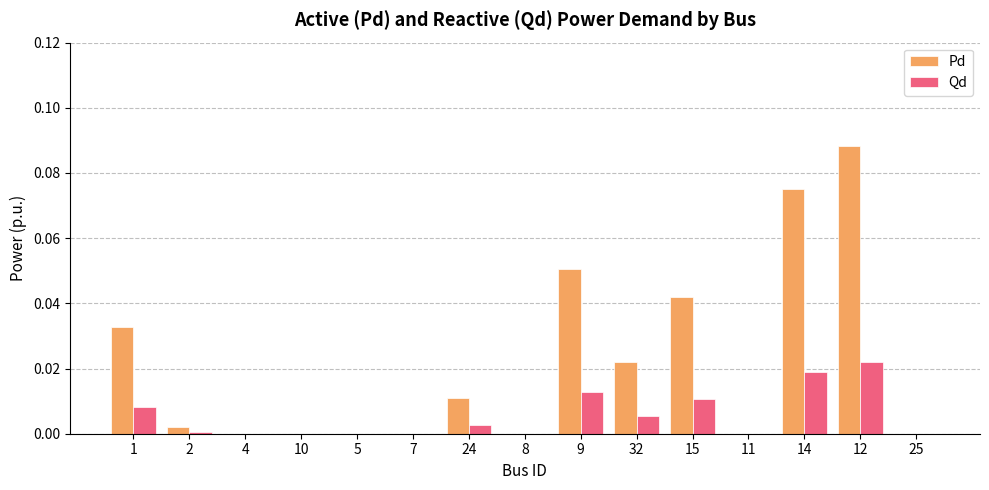

True or false: Pd has a value of 0.0 at 24.

True